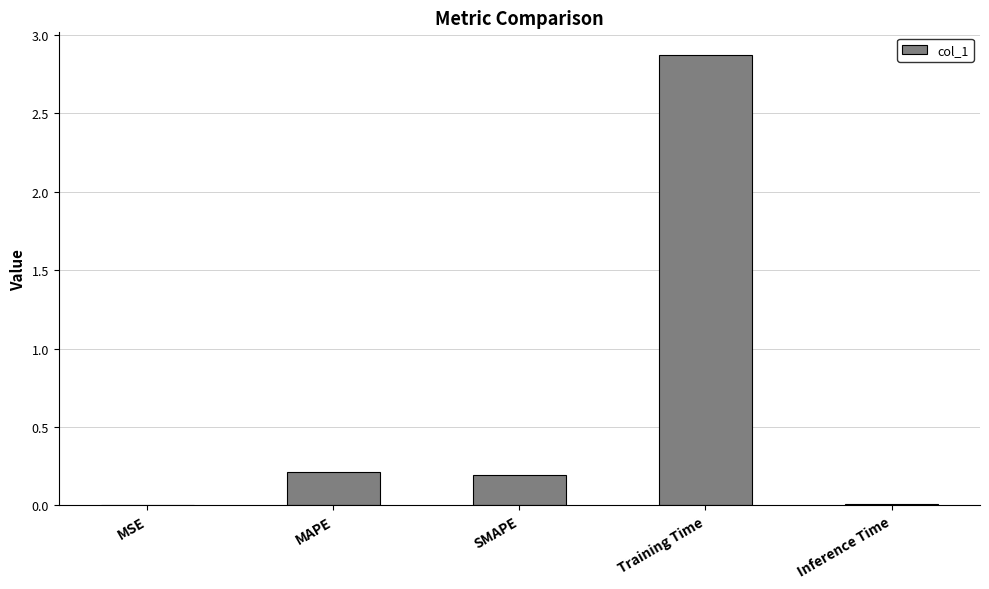

What is the greatest value displayed?

2.9